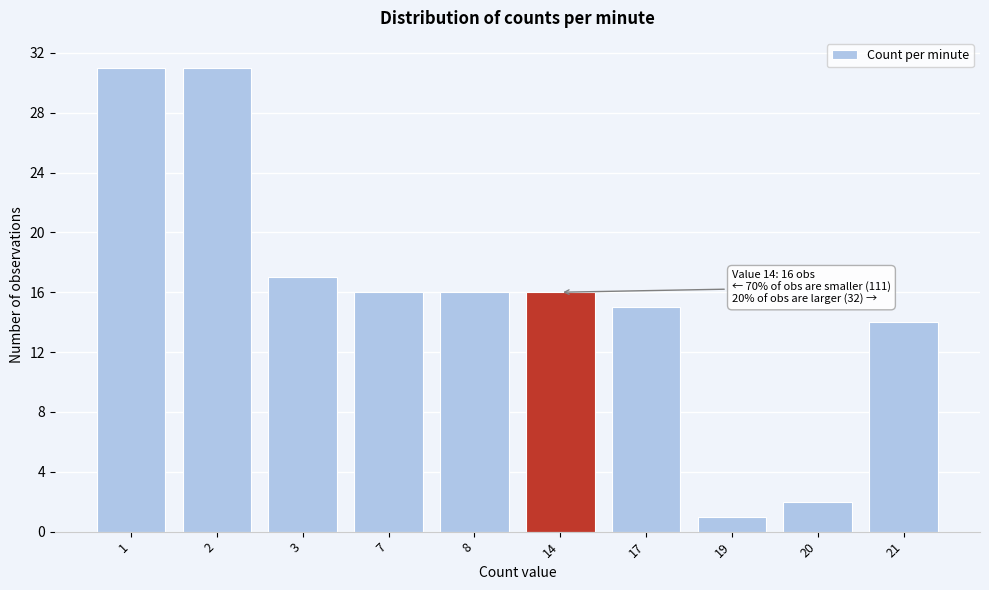

Reading right to left, extract all data points from this chart.

21=14	20=2	19=1	17=15	14=16	8=16	7=16	3=17	2=31	1=31